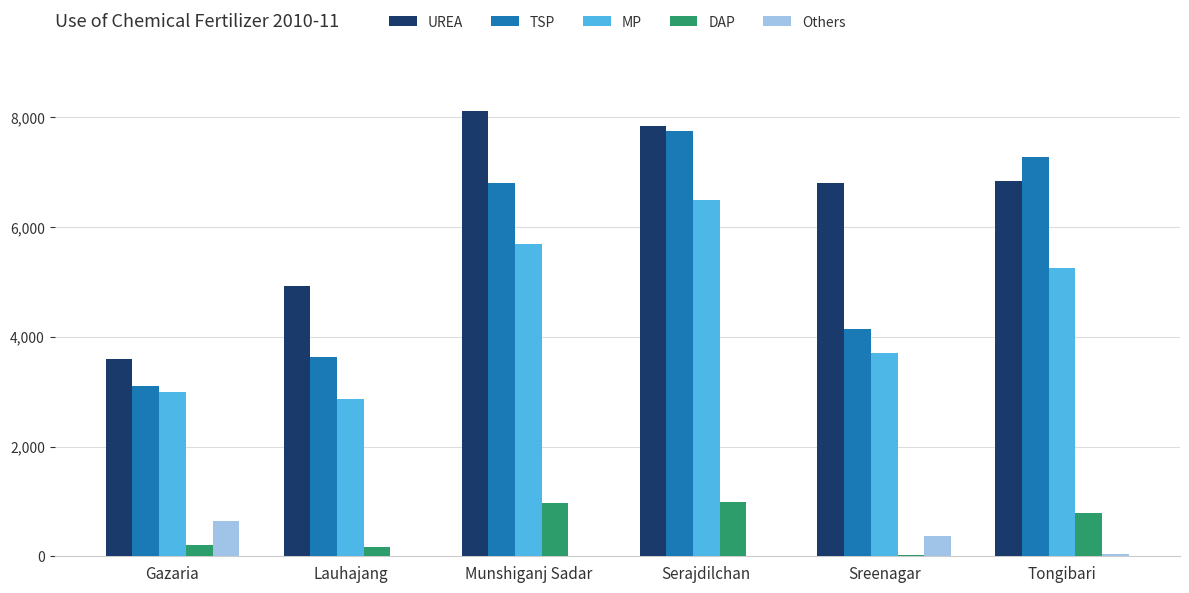

How many groups of bars are there?

6